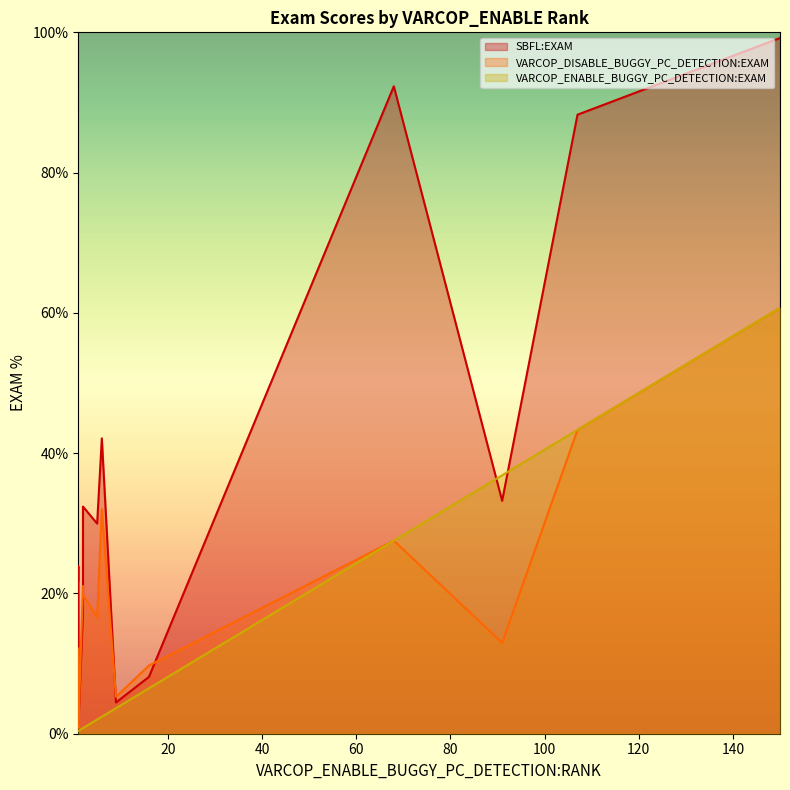

List the series in order of their overall mean, lowest first.

VARCOP_ENABLE_BUGGY_PC_DETECTION:EXAM, VARCOP_DISABLE_BUGGY_PC_DETECTION:EXAM, SBFL:EXAM